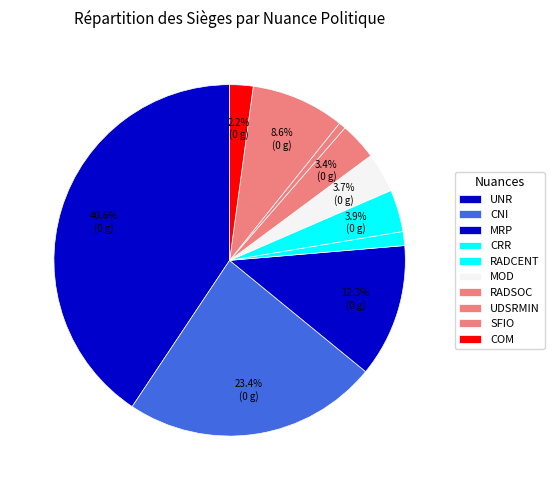

How many slices are in this pie chart?

10